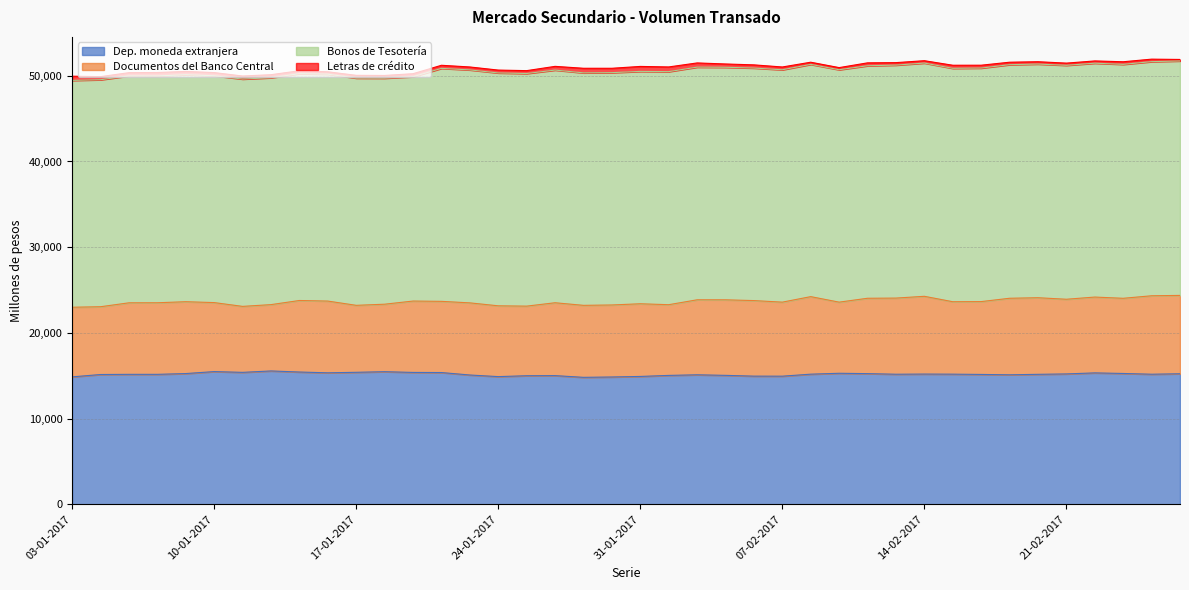

Reading right to left, what are all the values shown in this chart?

Dep. moneda extranjera: 27-02-2017=15228	24-02-2017=15174	23-02-2017=15262	22-02-2017=15330	21-02-2017=15209	20-02-2017=15162	17-02-2017=15107	16-02-2017=15149	15-02-2017=15181	14-02-2017=15192	13-02-2017=15173	10-02-2017=15243	09-02-2017=15285	08-02-2017=15180	07-02-2017=14946	06-02-2017=14950	03-02-2017=15042	02-02-2017=15107	01-02-2017=15036	31-01-2017=14915	30-01-2017=14851	27-01-2017=14811	26-01-2017=15011	25-01-2017=14998	24-01-2017=14895	23-01-2017=15083	20-01-2017=15370	19-01-2017=15384	18-01-2017=15469	17-01-2017=15398	16-01-2017=15338	13-01-2017=15431	12-01-2017=15556	11-01-2017=15392	10-01-2017=15481	09-01-2017=15251	06-01-2017=15160	05-01-2017=15160	04-01-2017=15140	03-01-2017=14865
Documentos del Banco Central: 27-02-2017=9143	24-02-2017=9155	23-02-2017=8772	22-02-2017=8848	21-02-2017=8713	20-02-2017=8939	17-02-2017=8931	16-02-2017=8500	15-02-2017=8453	14-02-2017=9075	13-02-2017=8885	10-02-2017=8795	09-02-2017=8300	08-02-2017=9048	07-02-2017=8639	06-02-2017=8817	03-02-2017=8814	02-02-2017=8751	01-02-2017=8251	31-01-2017=8481	30-01-2017=8404	27-01-2017=8401	26-01-2017=8503	25-01-2017=8122	24-01-2017=8262	23-01-2017=8417	20-01-2017=8308	19-01-2017=8329	18-01-2017=7876	17-01-2017=7815	16-01-2017=8372	13-01-2017=8347	12-01-2017=7740	11-01-2017=7699	10-01-2017=8052	09-01-2017=8385	06-01-2017=8353	05-01-2017=8347	04-01-2017=7911	03-01-2017=8125
Bonos de Tesotería: 27-02-2017=27358	24-02-2017=27320	23-02-2017=27299	22-02-2017=27290	21-02-2017=27299	20-02-2017=27265	17-02-2017=27257	16-02-2017=27250	15-02-2017=27236	14-02-2017=27217	13-02-2017=27186	10-02-2017=27132	09-02-2017=27121	08-02-2017=27102	07-02-2017=27116	06-02-2017=27134	03-02-2017=27137	02-02-2017=27150	01-02-2017=27198	31-01-2017=27115	30-01-2017=27111	27-01-2017=27130	26-01-2017=27150	25-01-2017=27145	24-01-2017=27173	23-01-2017=27185	20-01-2017=27186	19-01-2017=26179	18-01-2017=26376	17-01-2017=26516	16-01-2017=26477	13-01-2017=26469	12-01-2017=26475	11-01-2017=26526	10-01-2017=26469	09-01-2017=26491	06-01-2017=26465	05-01-2017=26479	04-01-2017=26488	03-01-2017=26471
Letras de crédito: 27-02-2017=176	24-02-2017=292	23-02-2017=303	22-02-2017=264	21-02-2017=256	20-02-2017=274	17-02-2017=288	16-02-2017=335	15-02-2017=360	14-02-2017=275	13-02-2017=291	10-02-2017=339	09-02-2017=248	08-02-2017=253	07-02-2017=325	06-02-2017=372	03-02-2017=384	02-02-2017=491	01-02-2017=546	31-01-2017=580	30-01-2017=509	27-01-2017=534	26-01-2017=435	25-01-2017=335	24-01-2017=335	23-01-2017=342	20-01-2017=361	19-01-2017=353	18-01-2017=316	17-01-2017=324	16-01-2017=279	13-01-2017=340	12-01-2017=357	11-01-2017=356	10-01-2017=372	09-01-2017=380	06-01-2017=404	05-01-2017=379	04-01-2017=362	03-01-2017=491